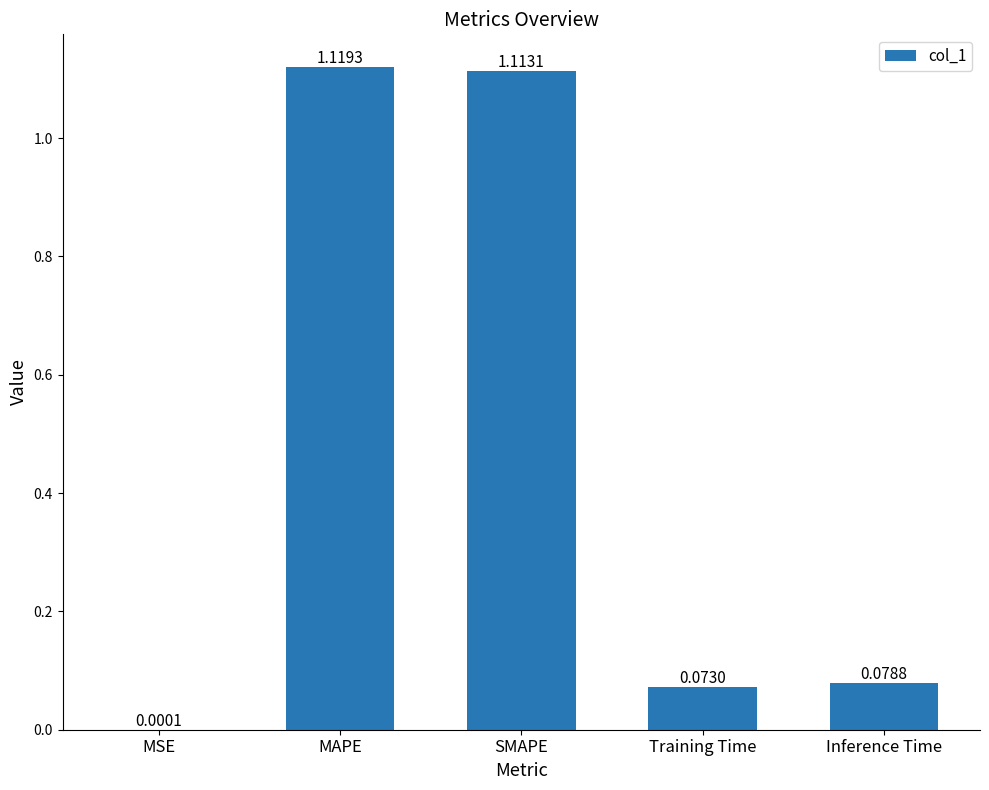

Are the bars horizontal?

No